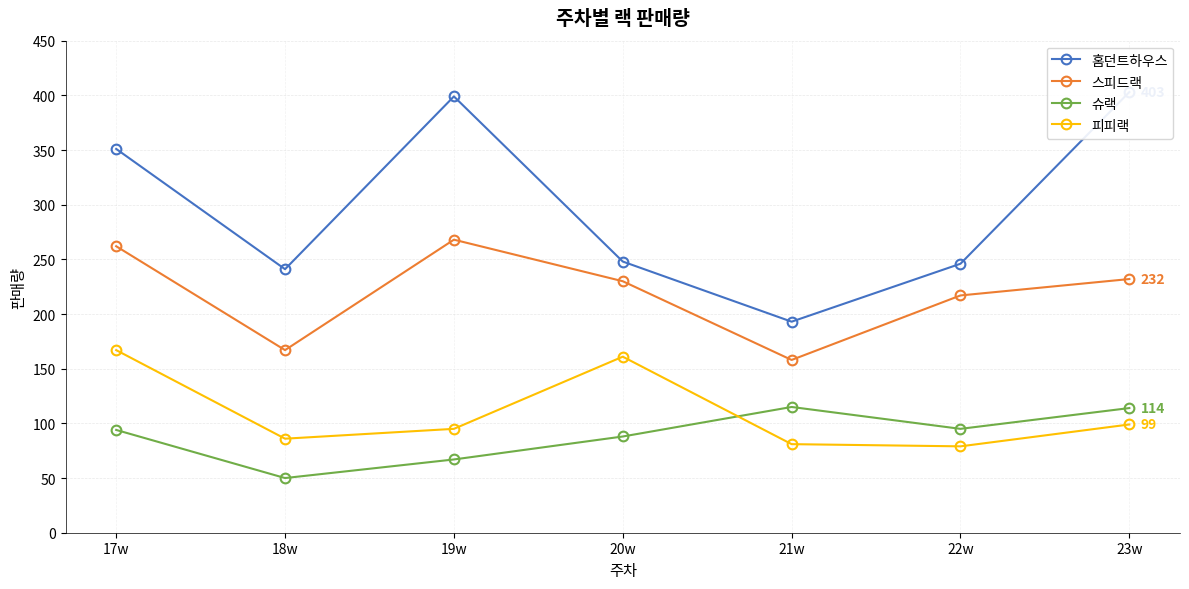

At how many categories does at least one series exceed 238?

6